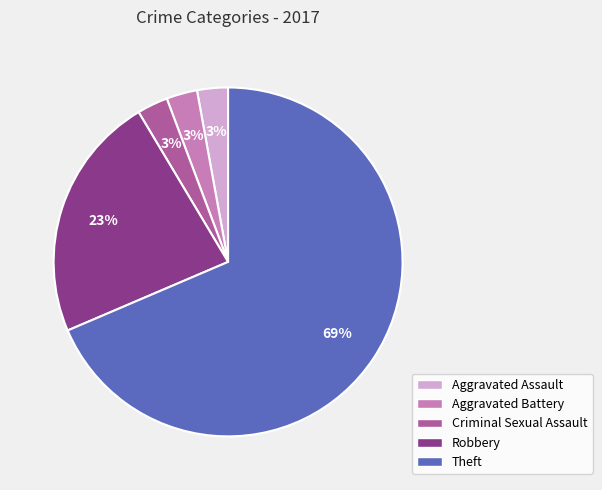

How many slices are in this pie chart?

5